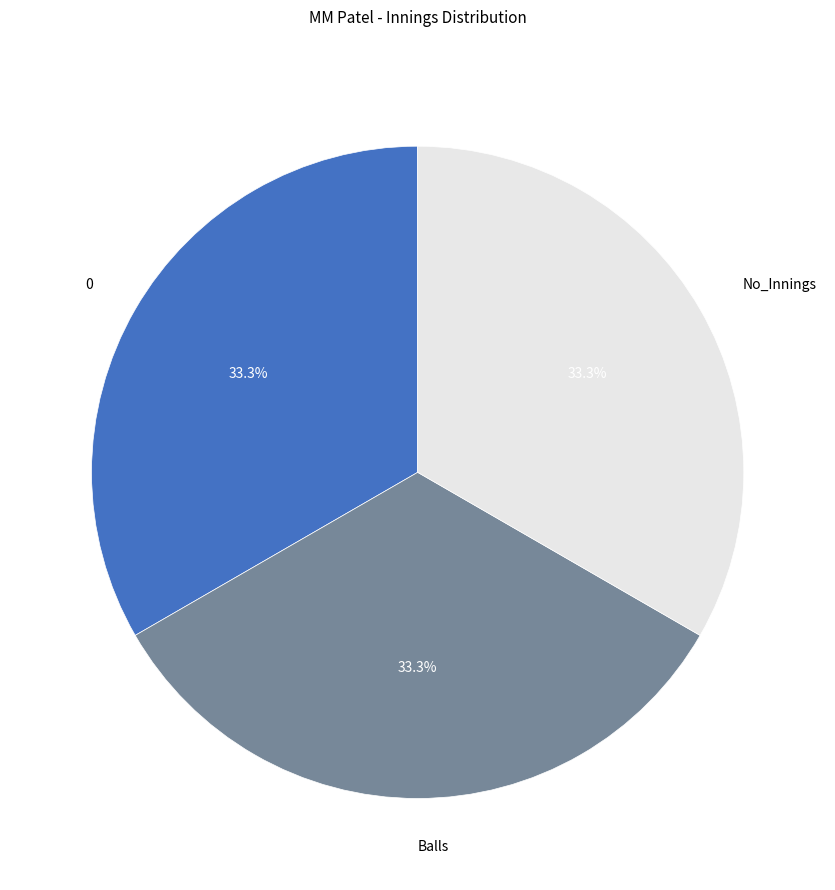

The Balls slice represents 33% of the pie. True or false?

True